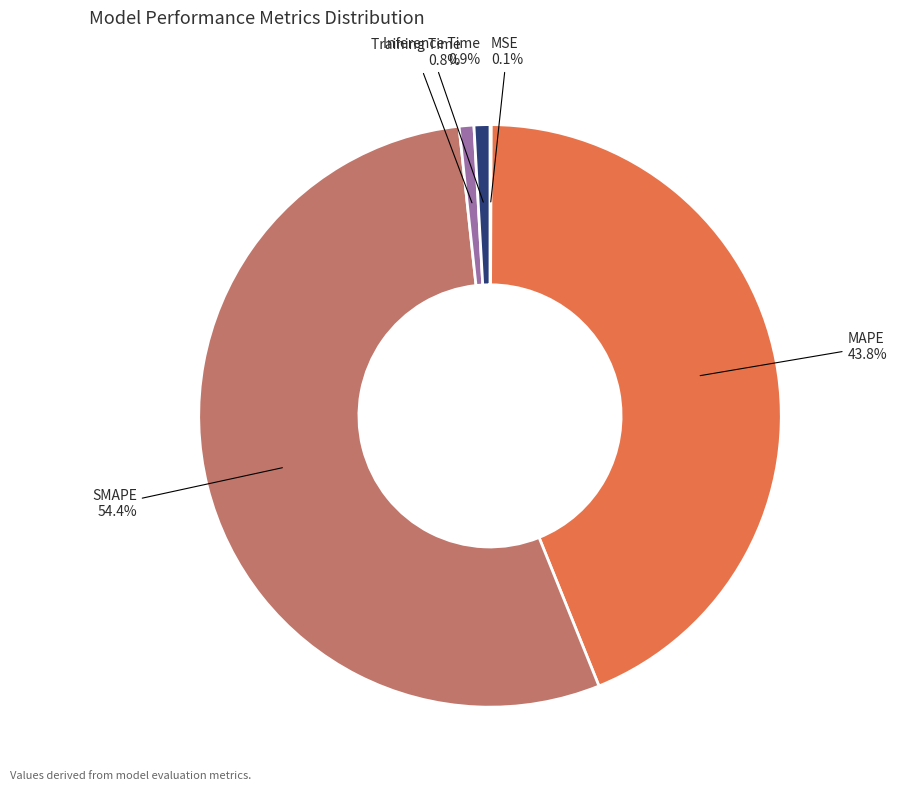

What is the majority slice?

SMAPE